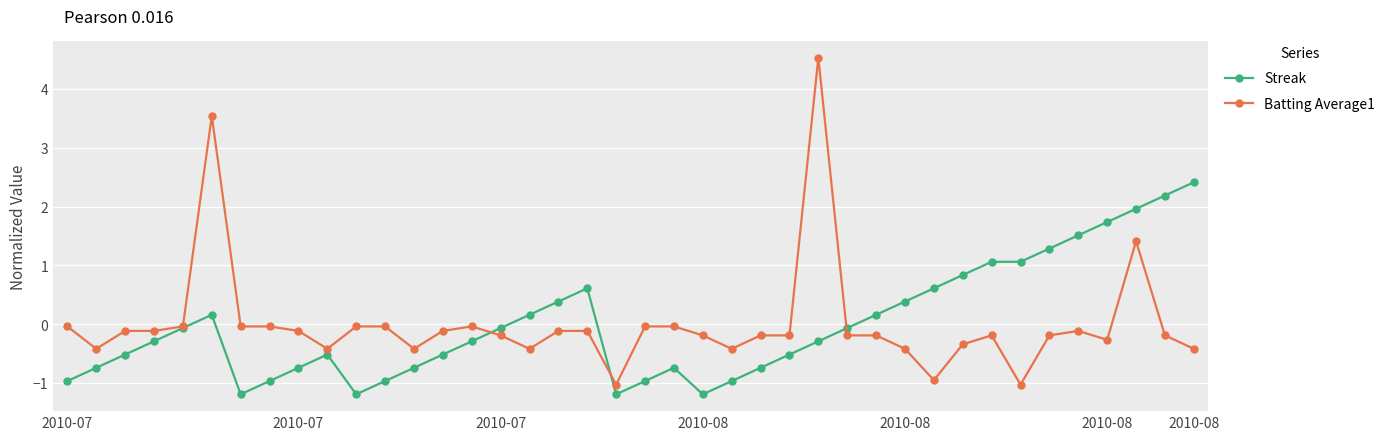

What is the value of the Batting Average1 point at the 33rd from the left?

-0.2